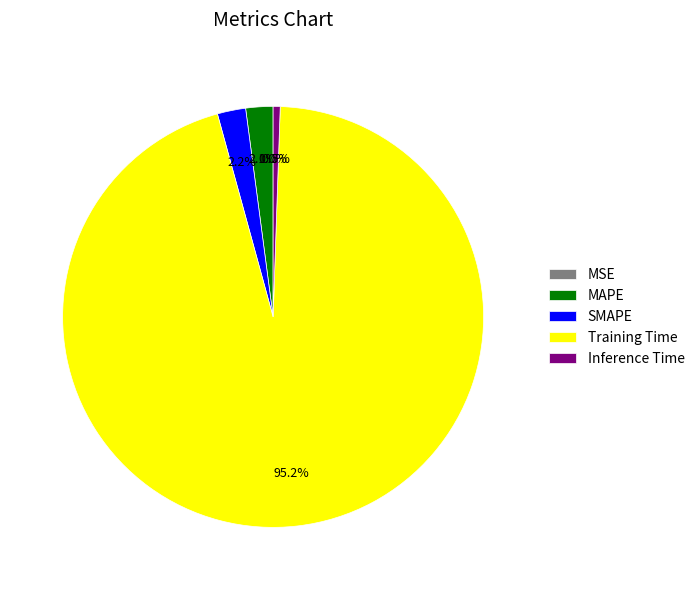

To the nearest percent, what is the average slice percentage?

20%